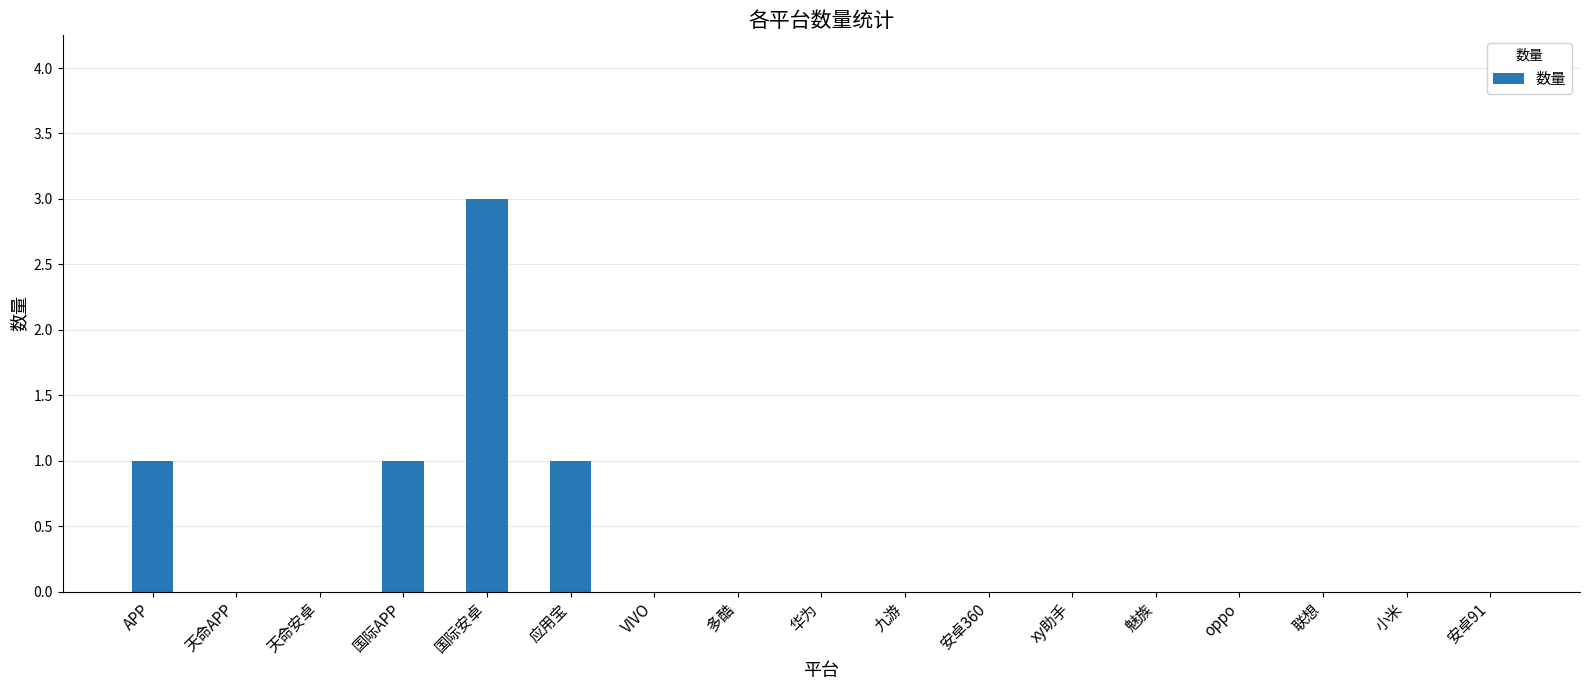

How many values are between 0 and 1?

16